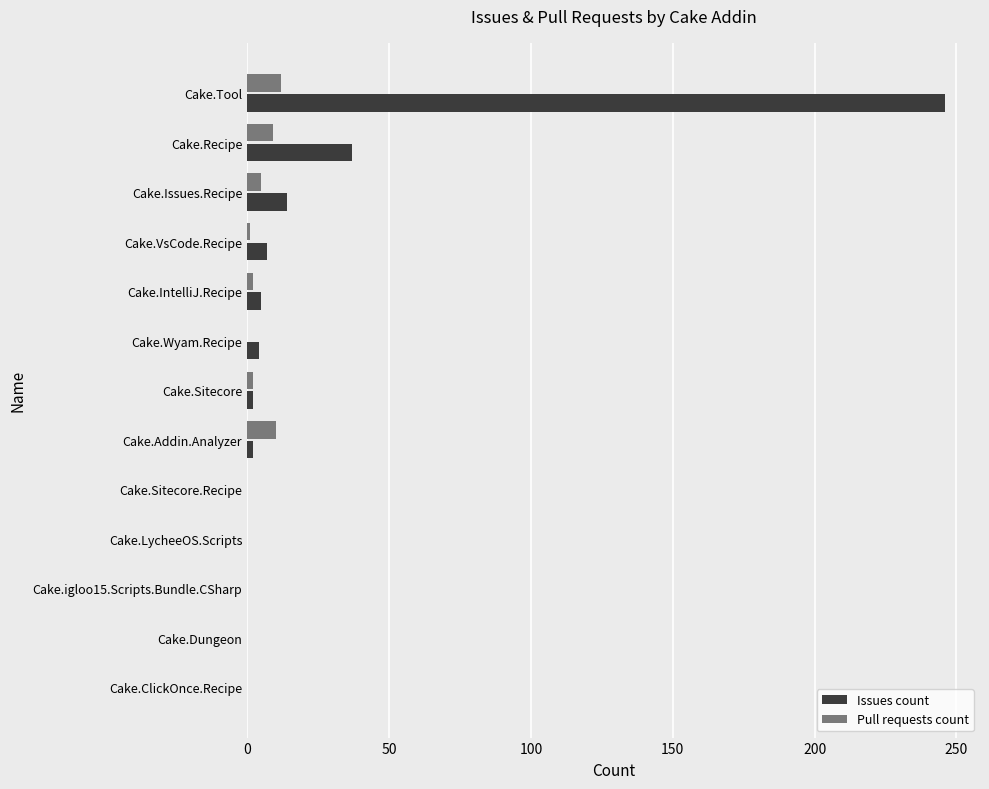

Is it true that Pull requests count equals 0 at Cake.ClickOnce.Recipe?

True